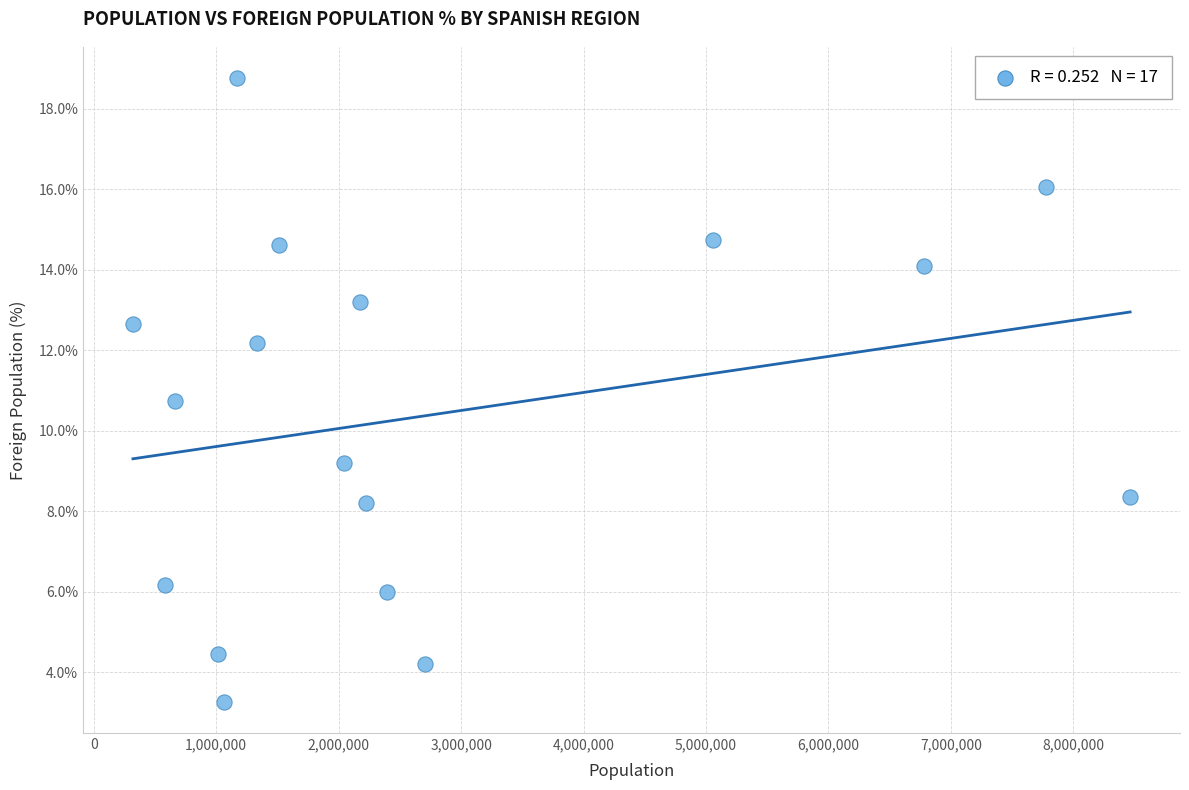

What Y value in the scatter plot is closest to 11?

10.8